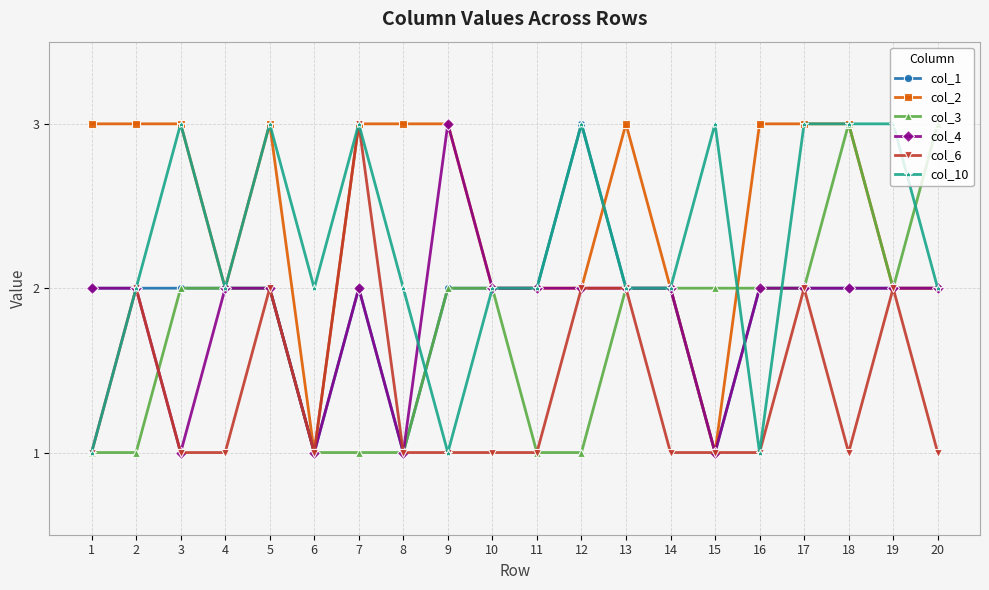

Between 5 and 6, which series saw the biggest shift?

col_2